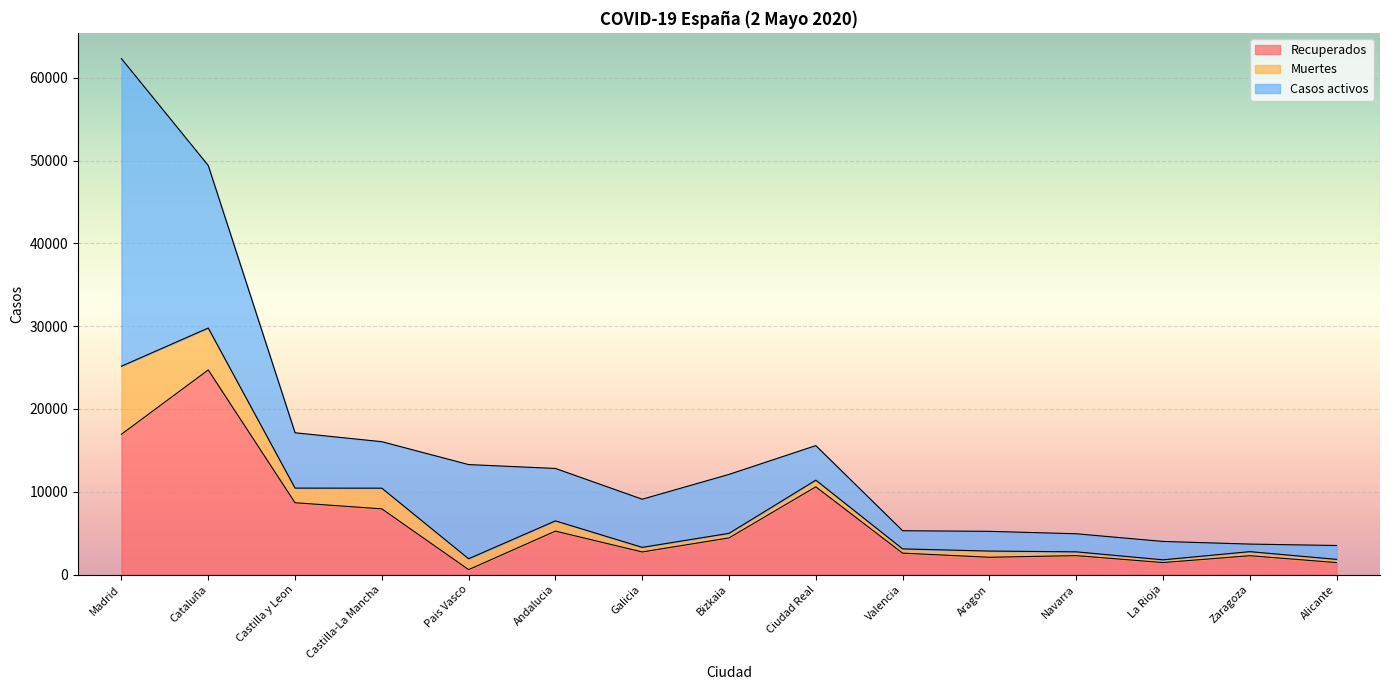

List the labels in order of Muertes value, largest first.

Madrid, Cataluña, Castilla-La Mancha, Castilla y Leon, Pais Vasco, Andalucia, Ciudad Real, Aragon, Galicia, Bizkaia, Valencia, Zaragoza, Navarra, Alicante, La Rioja